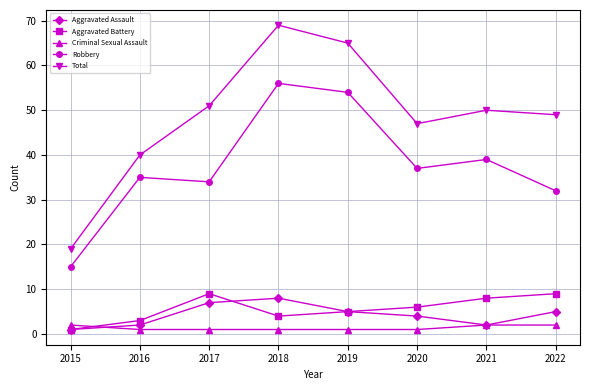

What is the average value of the Total series?

49